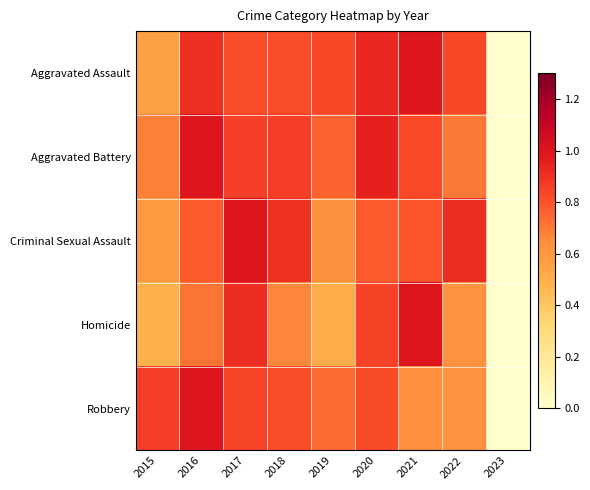

At how many categories does at least one series exceed 0?

8